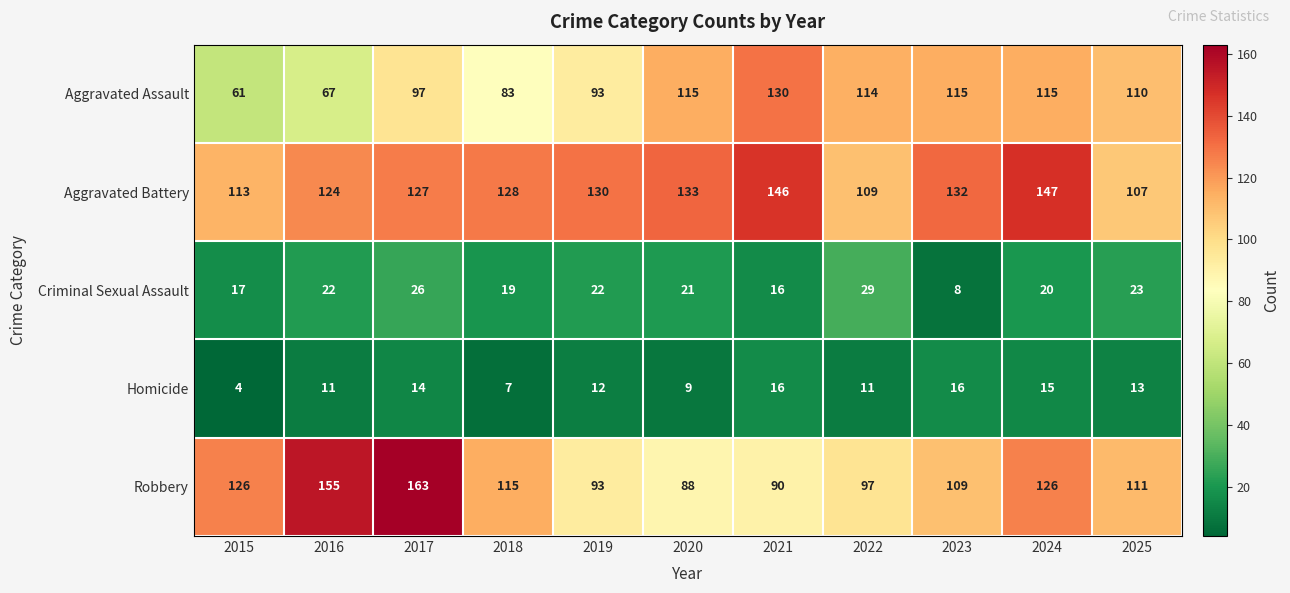

At which category is the sum across all series the highest?

2017